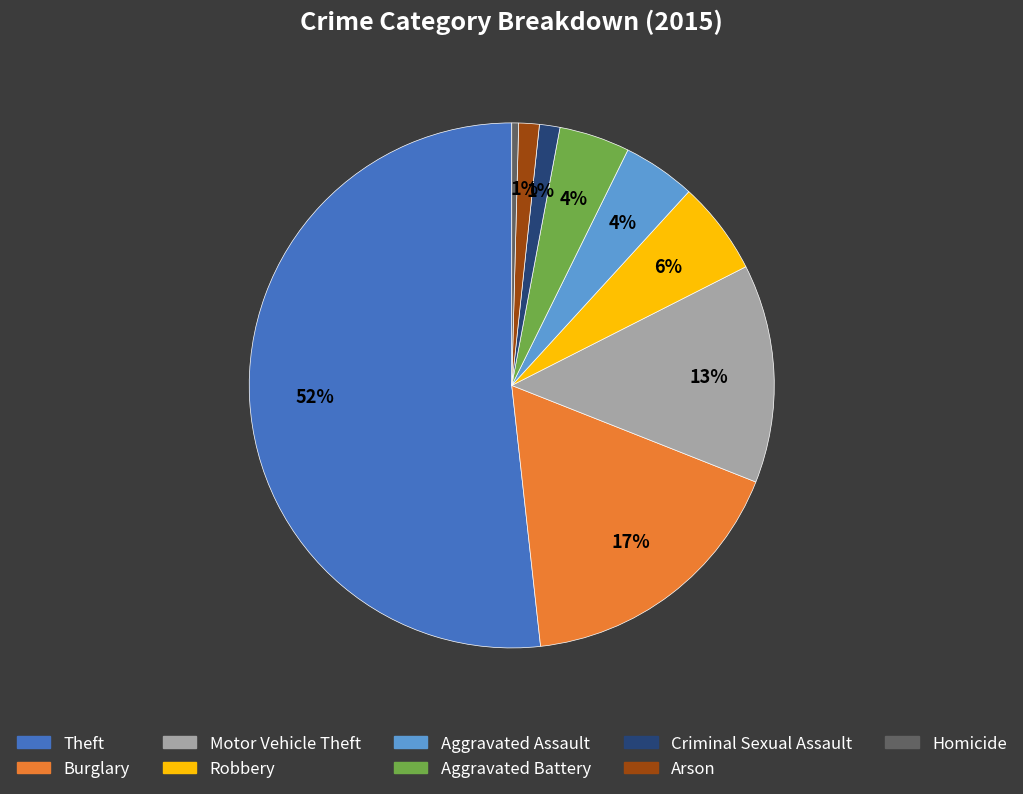

Which category accounts for the majority?

Theft